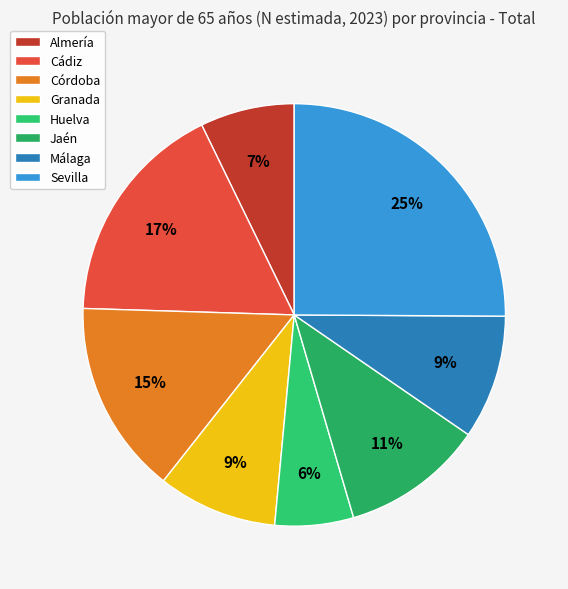

Is it true that Málaga is 9% of the pie?

True